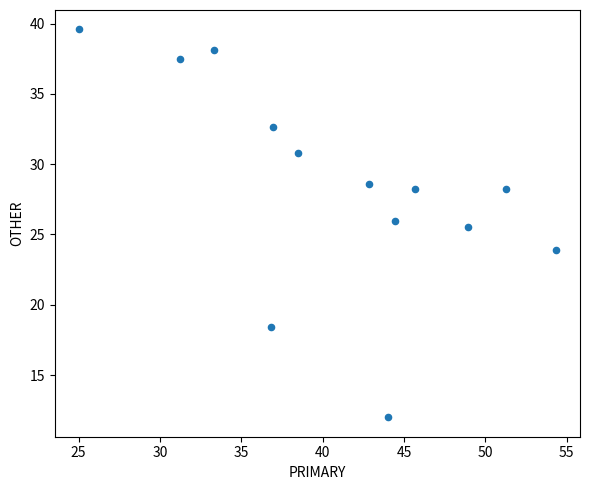

What Y value in the scatter plot is closest to 25?

25.5